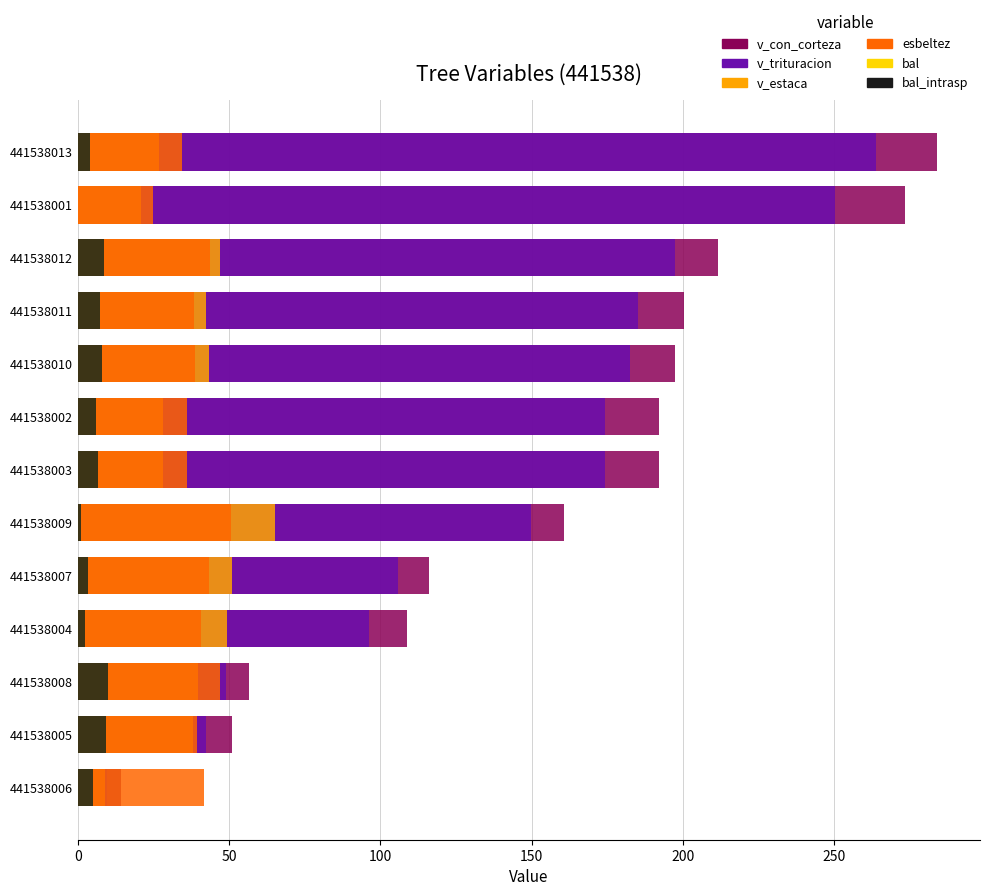

Which series changed the most between 441538008 and 441538003?

v_con_corteza